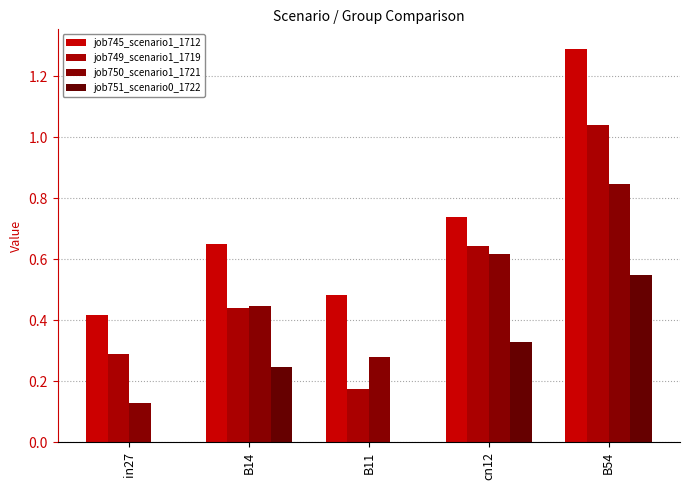

Reading left to right, transcribe all the data shown in this chart.

job745_scenario1_1712: 0.4	0.7	0.5	0.7	1.3
job749_scenario1_1719: 0.3	0.4	0.2	0.6	1.0
job750_scenario1_1721: 0.1	0.4	0.3	0.6	0.8
job751_scenario0_1722: 0.0	0.2	0.0	0.3	0.5